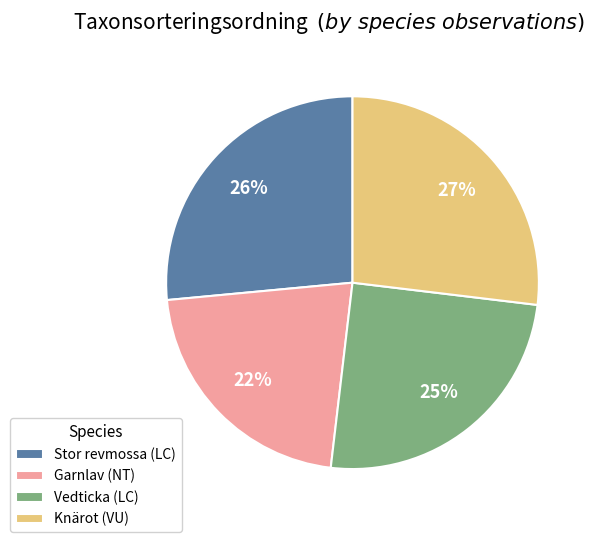

What is the smallest slice in the pie chart?

Garnlav (NT)